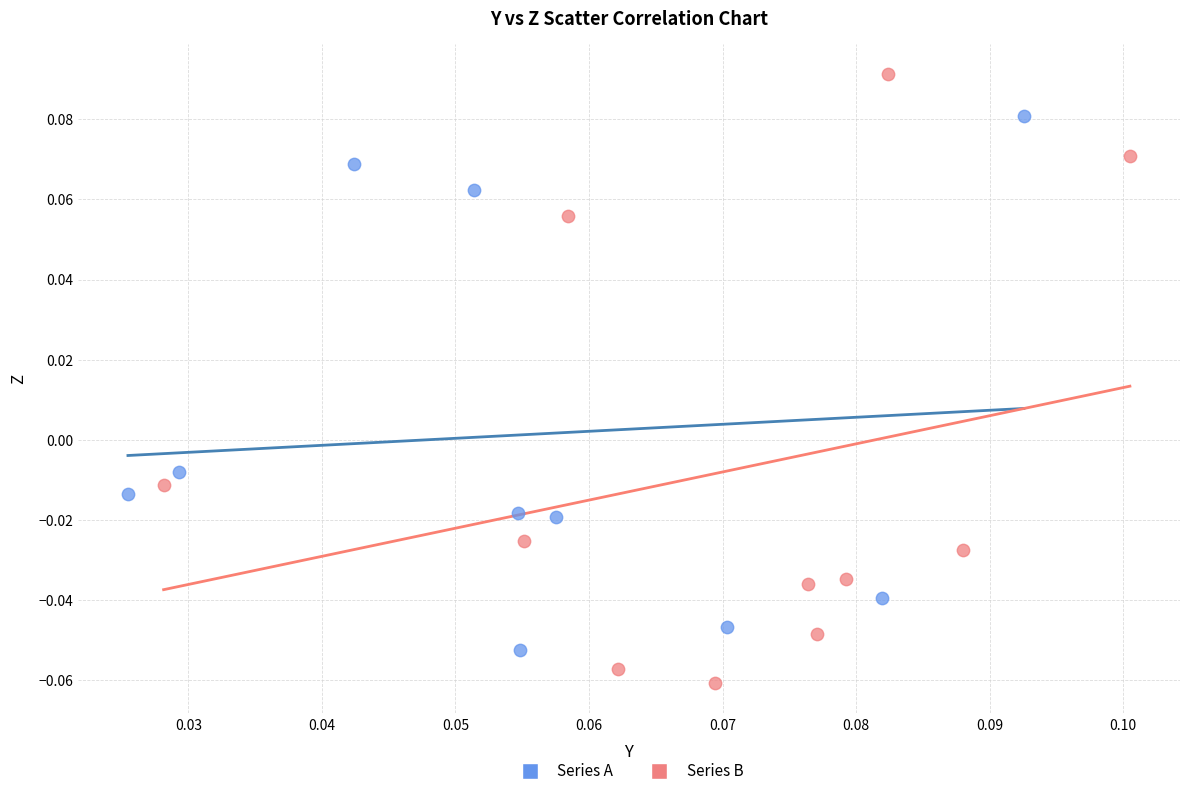

Which series reaches the maximum Y coordinate?

Series B